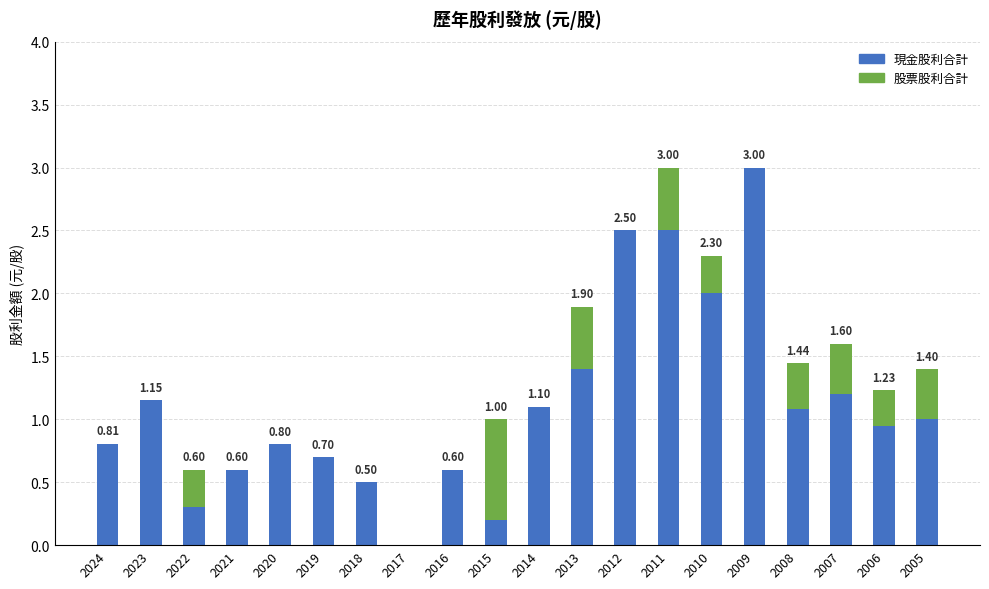

How many series are shown in this chart?

2